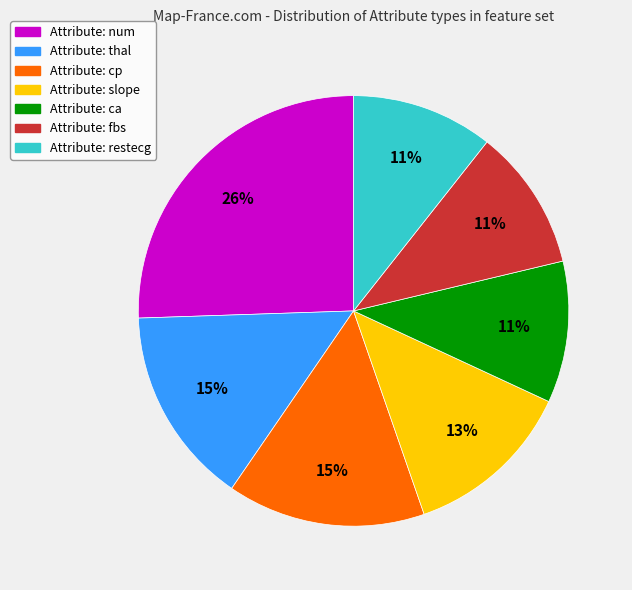

How many segments does this pie chart have?

7